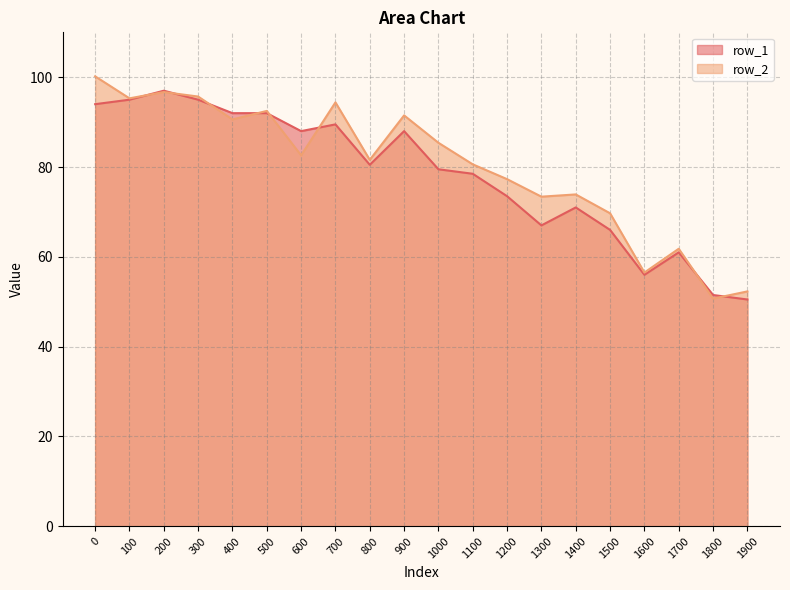

What is the greatest value displayed?

100.2